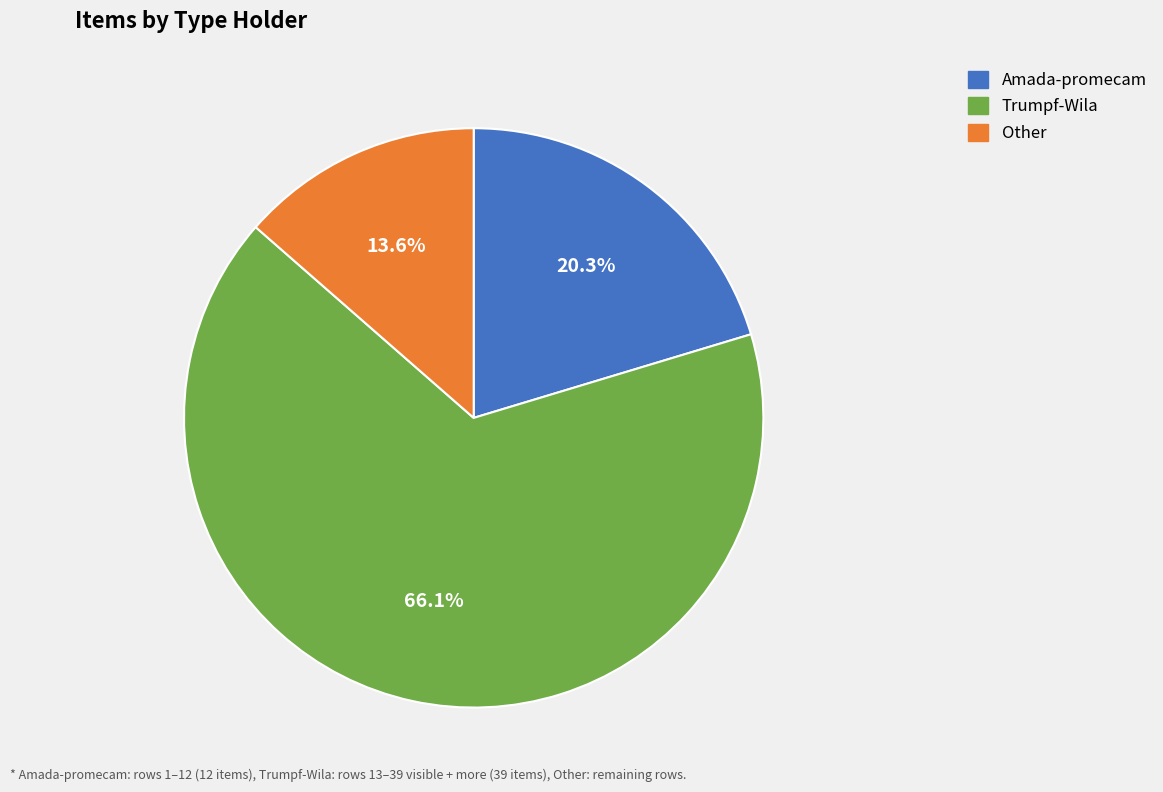

Combined, do Trumpf-Wila and Amada-promecam account for over 50%?

Yes